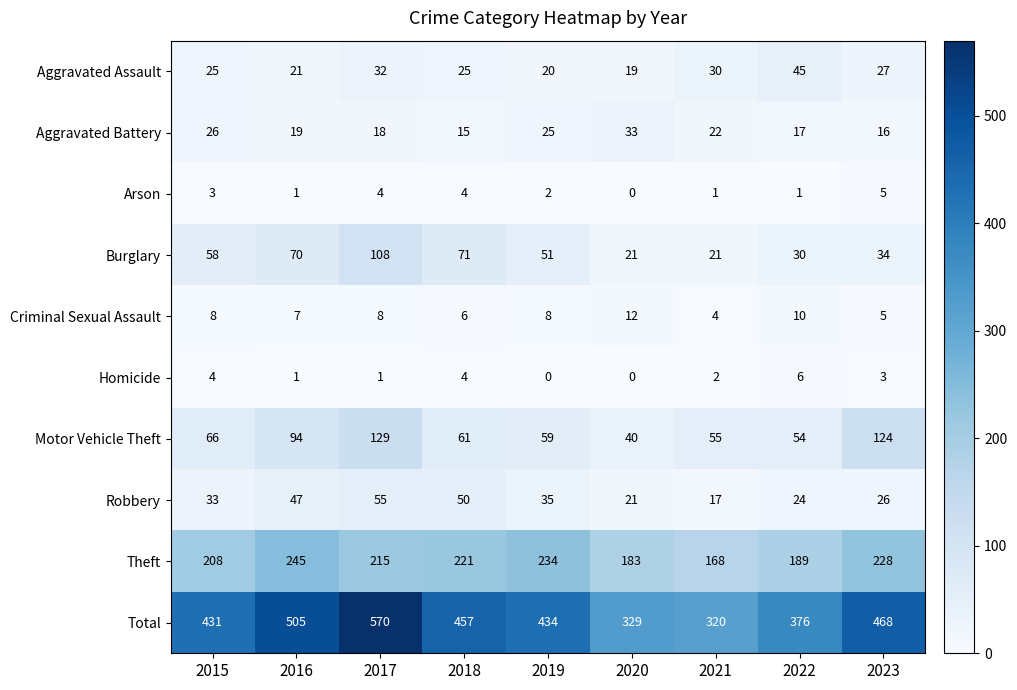

At how many categories does at least one series exceed 217?

9